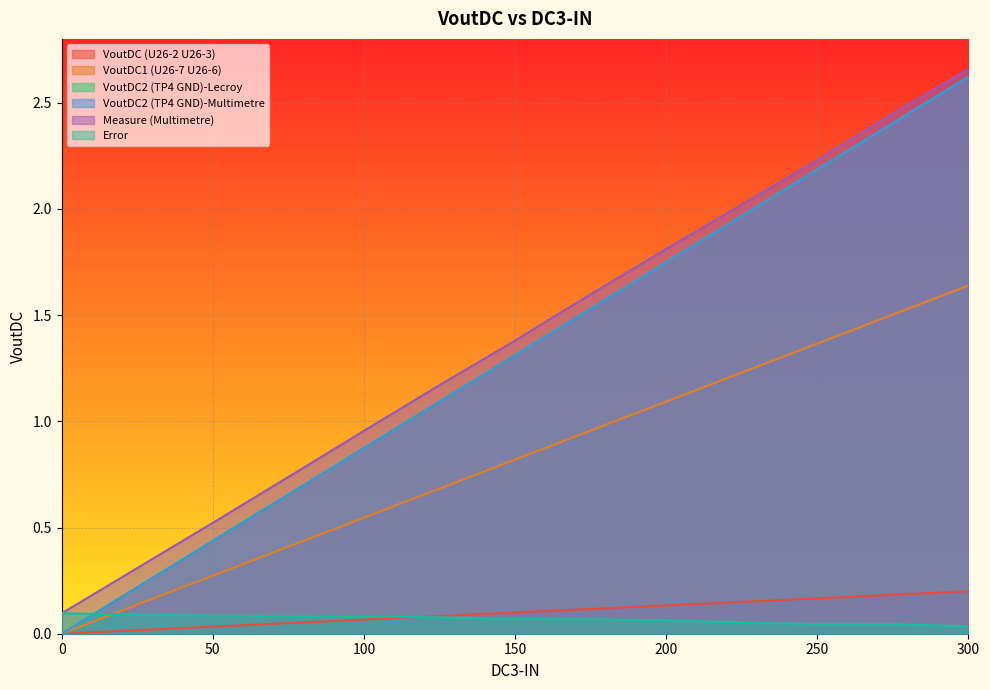

Between 150 and 275, which series saw the biggest shift?

VoutDC2 (TP4 GND)-Lecroy